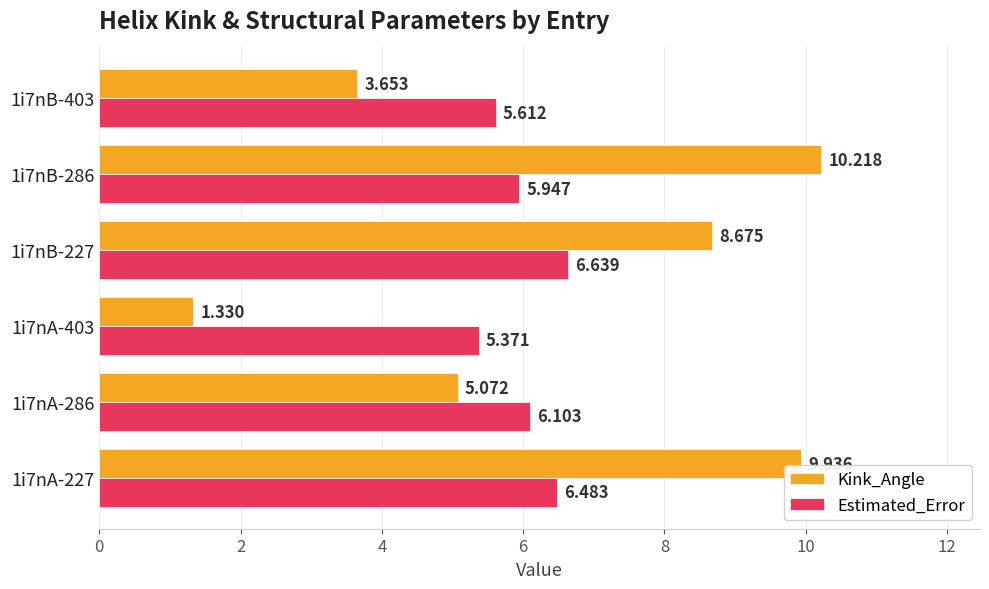

List the series in order of their overall mean, lowest first.

Estimated_Error, Kink_Angle